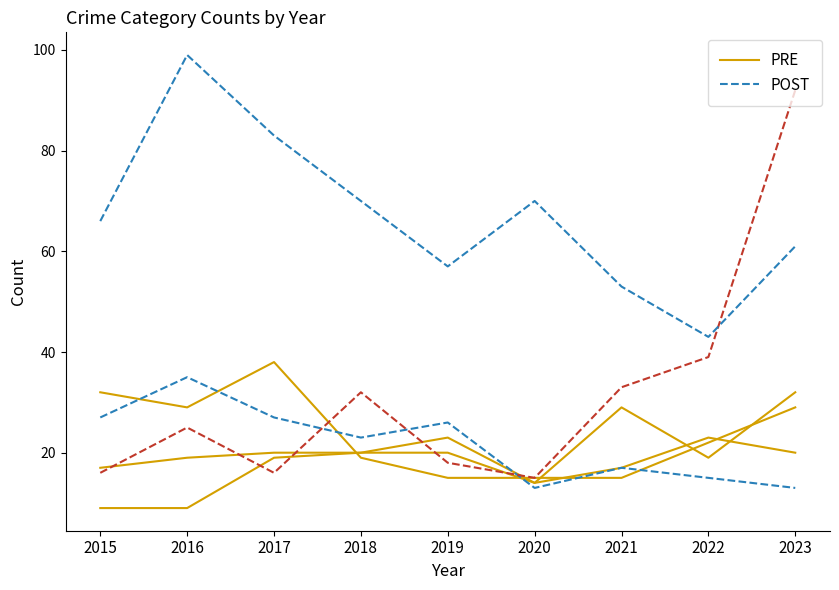

Between 2019 and 2020, which series saw the biggest shift?

POST